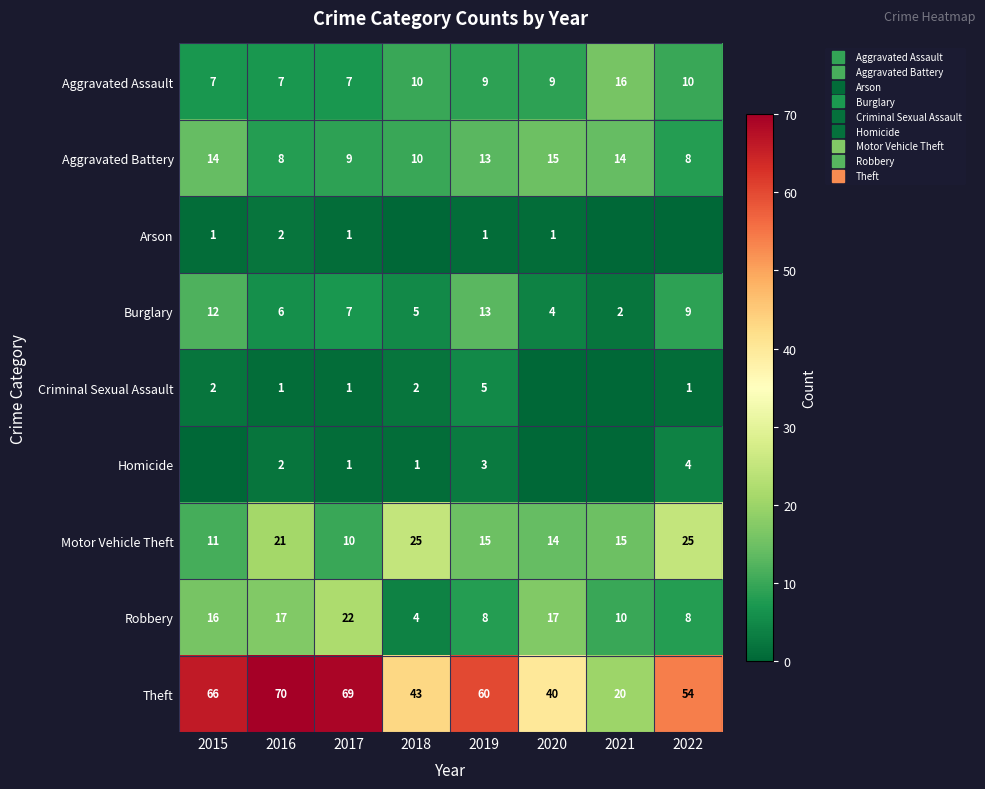

At 2021, list the series in order from smallest to largest.

Arson, Criminal Sexual Assault, Homicide, Burglary, Robbery, Aggravated Battery, Motor Vehicle Theft, Aggravated Assault, Theft